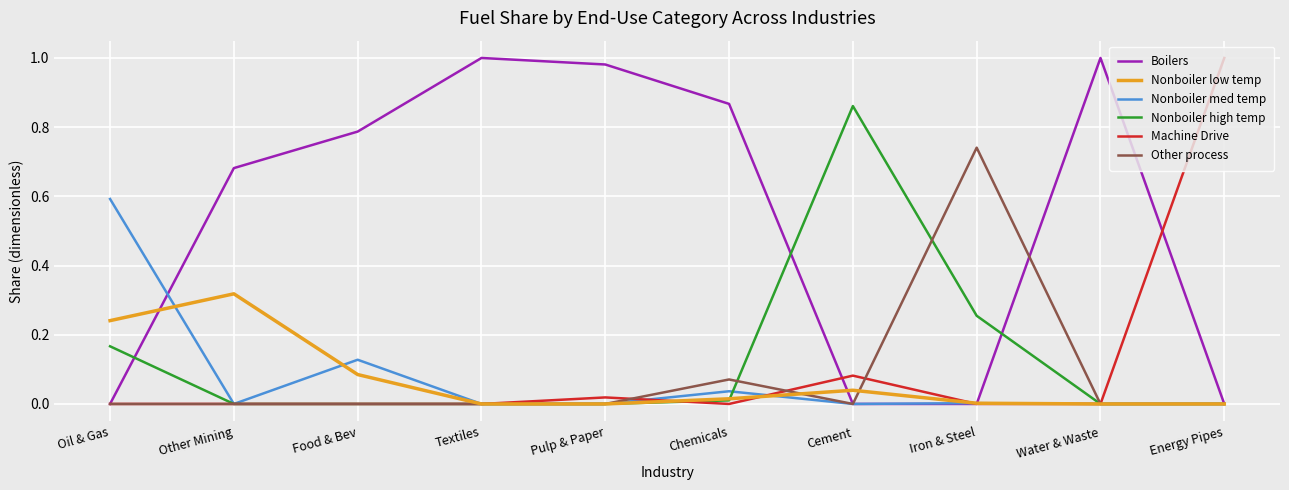

How many lines are shown in the chart?

6